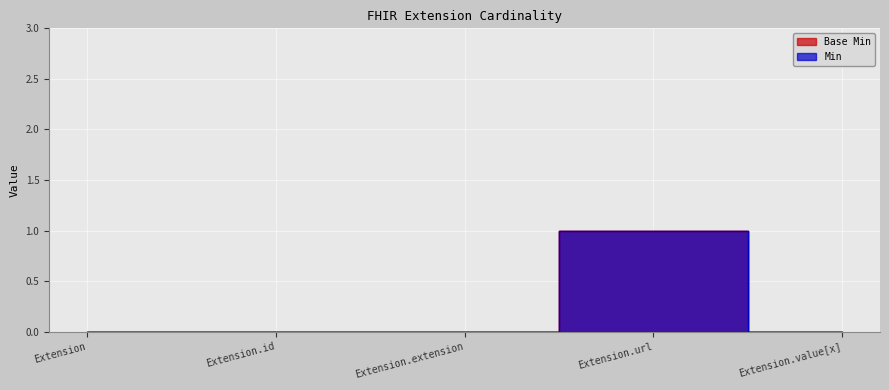

Reading left to right, what are all the values shown in this chart?

Base Min: Extension=0	Extension.id=0	Extension.extension=0	Extension.url=1	Extension.value[x]=0
Min: Extension=0	Extension.id=0	Extension.extension=0	Extension.url=1	Extension.value[x]=0